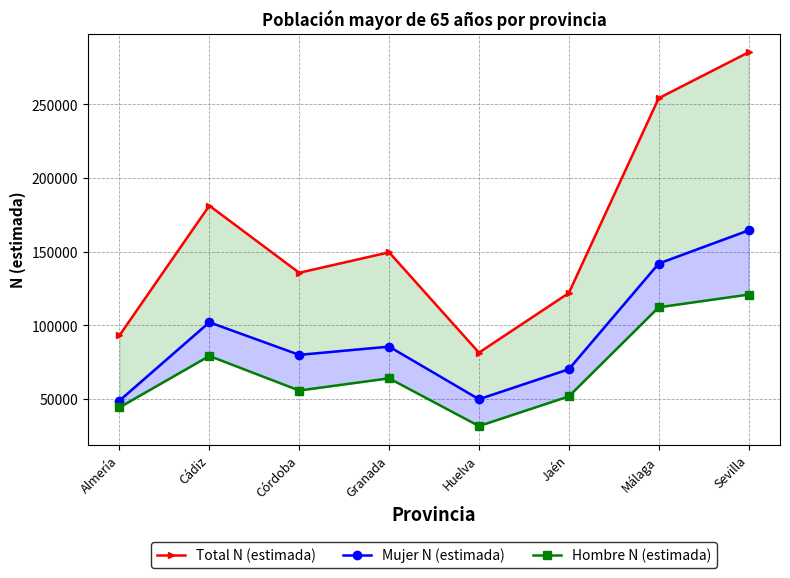

Which series changed the most between Granada and Sevilla?

Total N (estimada)